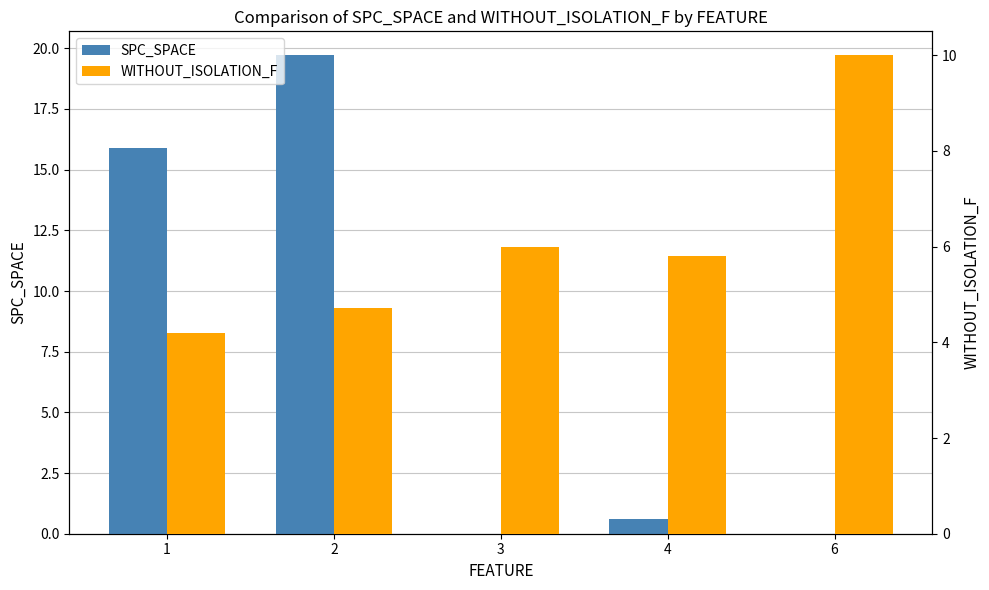

True or false: SPC_SPACE has a value of 0.0 at 3.

True